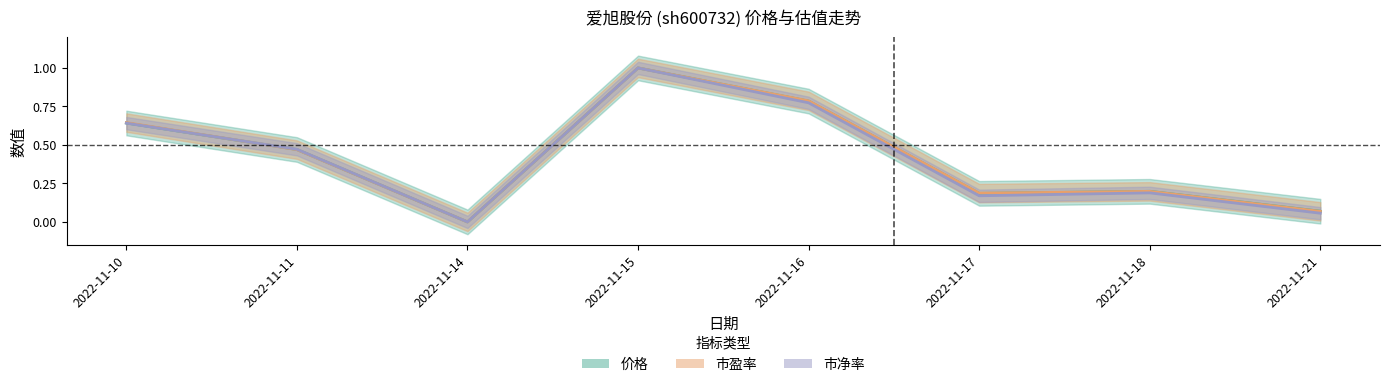

After their last crossing, which series has the higher values: 市净率 or 价格?

市净率